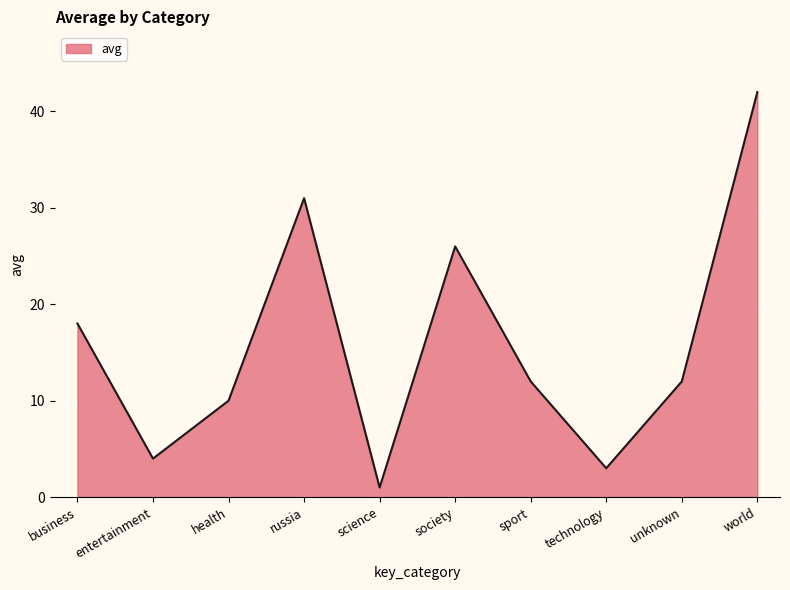

Between world and business, which is larger?

world